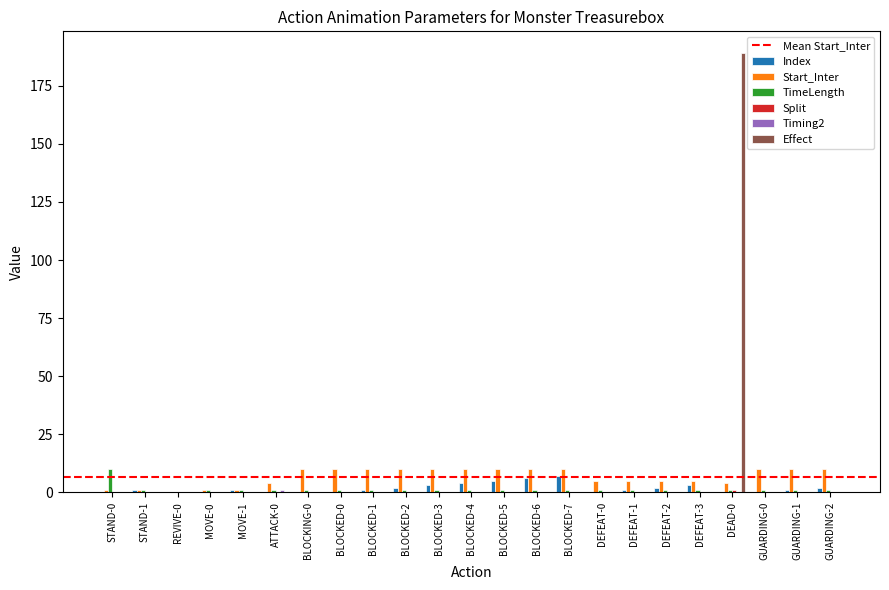

At which category is the sum across all series the highest?

DEAD-0